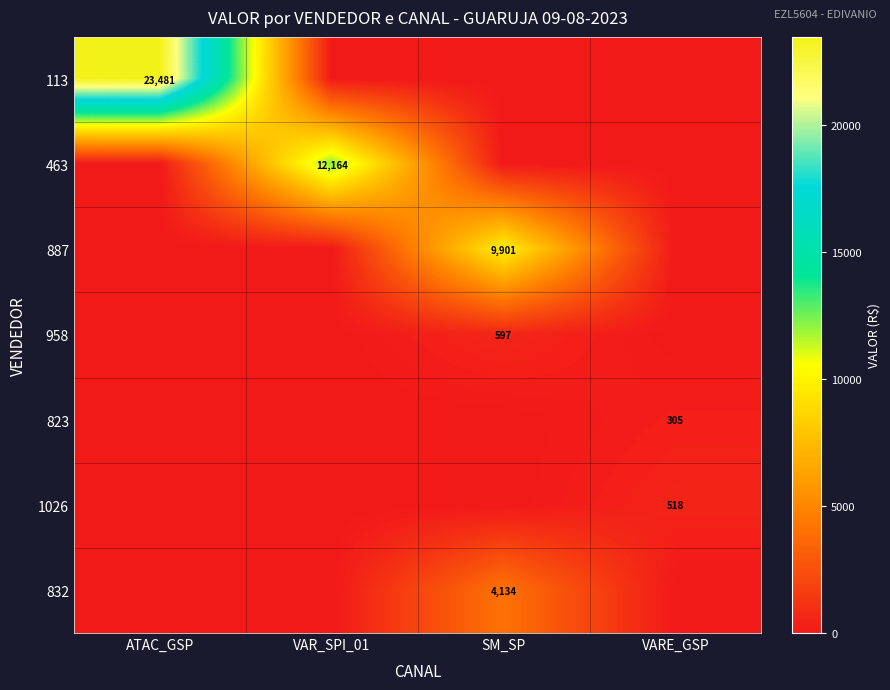

What is the maximum value for 832?

4133.9